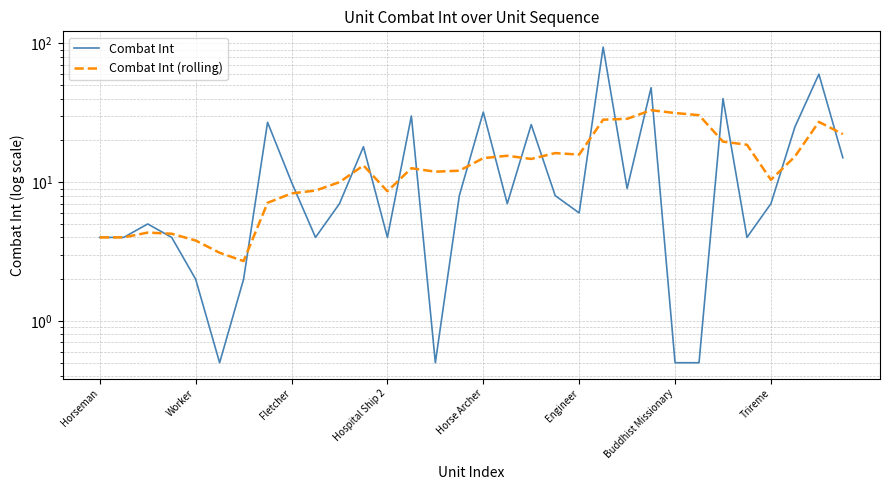

True or false: Combat Int and Combat Int (rolling) cross at least once.

True